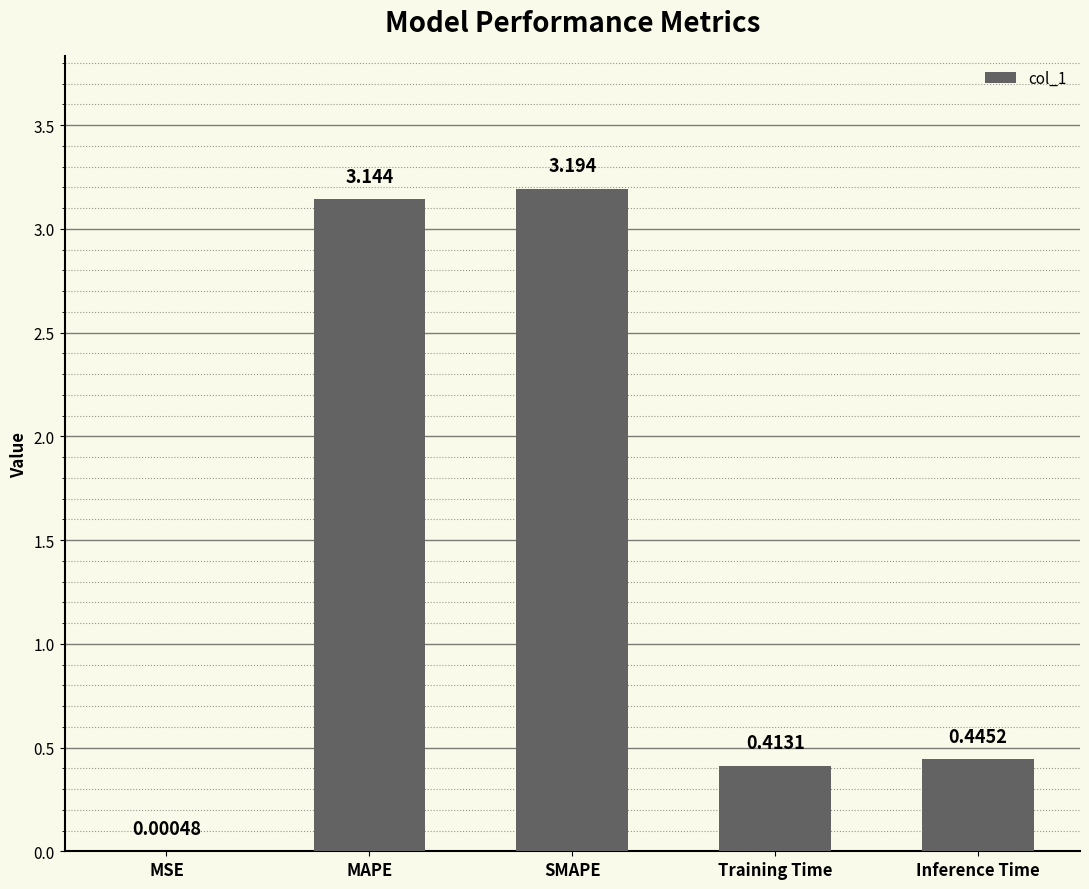

What is the sum of all values?

7.2